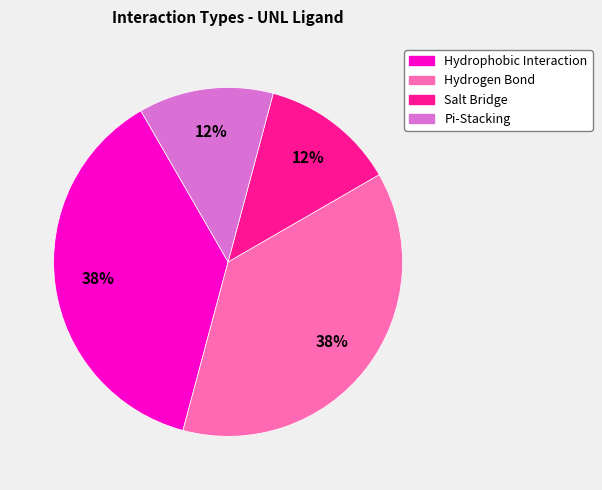

Which has a higher value, Salt Bridge or Hydrogen Bond?

Hydrogen Bond